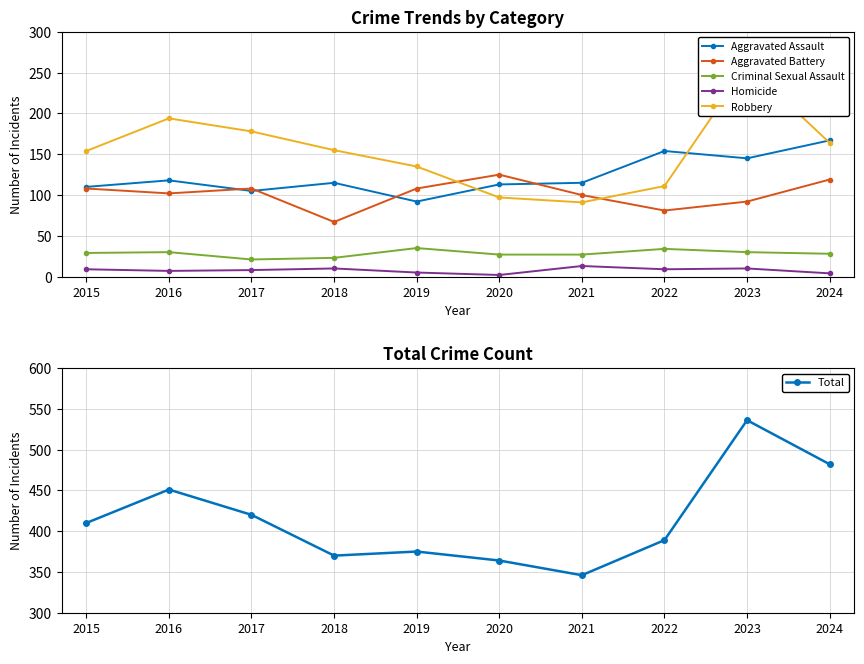

Is it true that Robbery equals 194 at 2016?

True